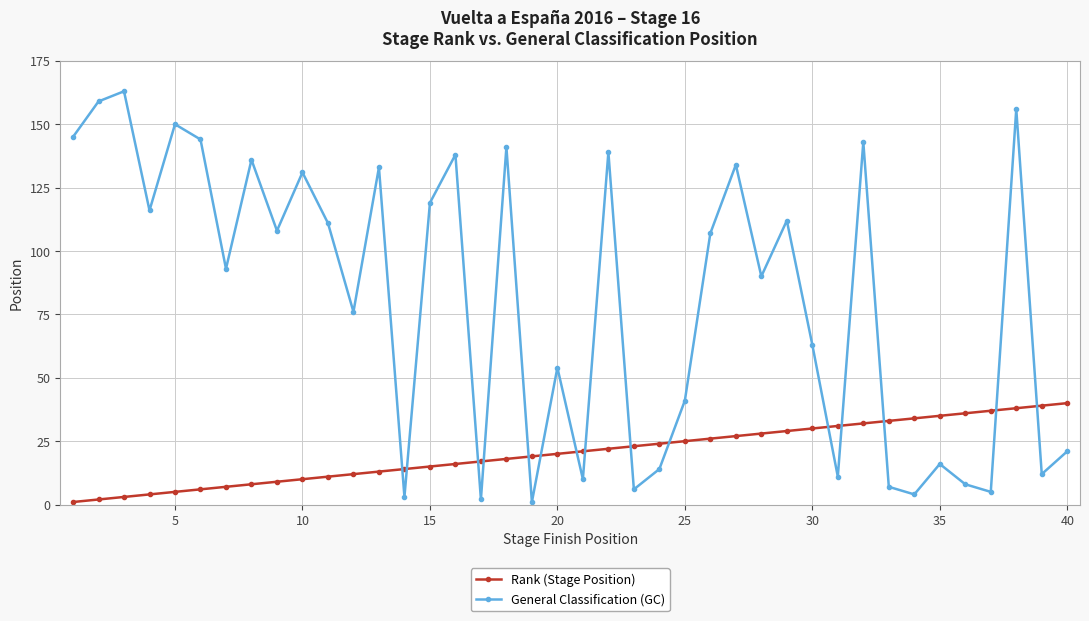

What is the sum of all Rank (Stage Position) values?

820